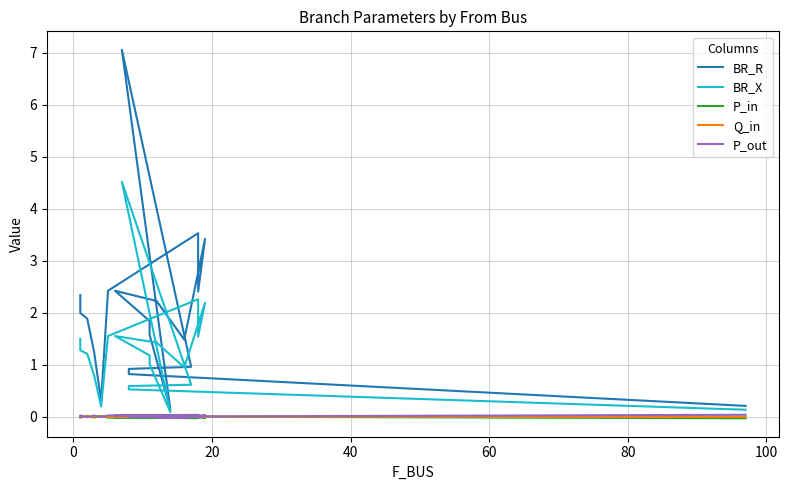

True or false: Q_in and BR_R cross at least once.

False